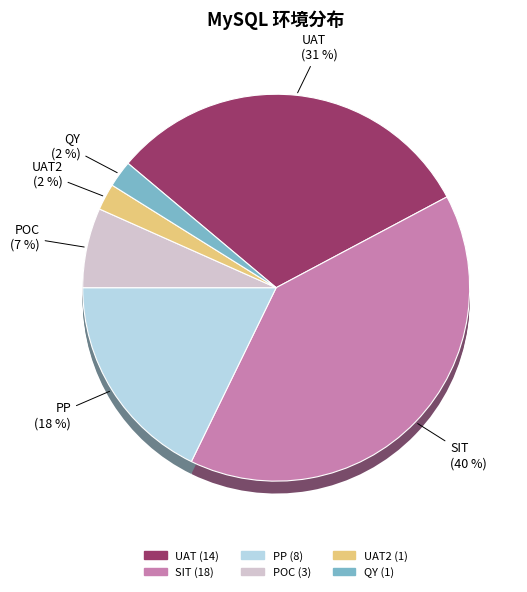

Which slice is the largest?

SIT